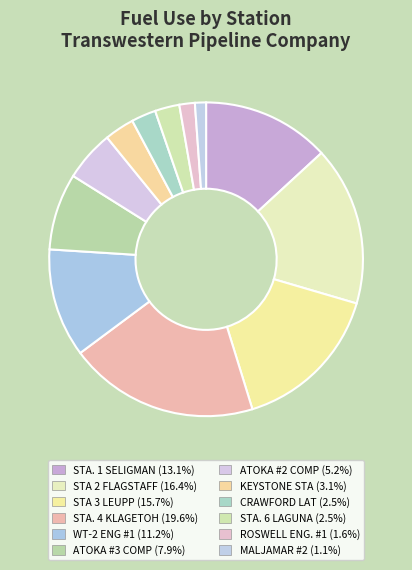

How many segments does this pie chart have?

12